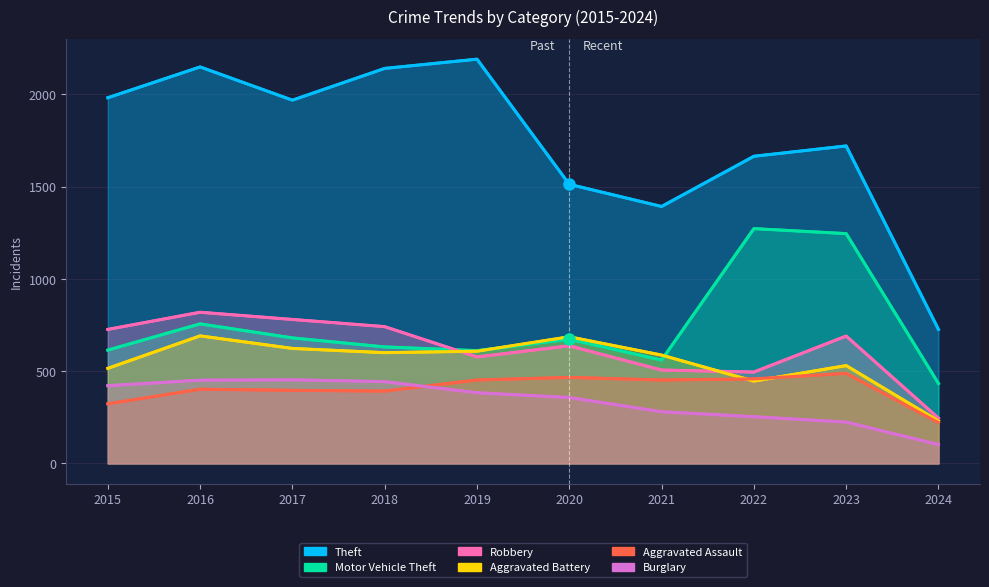

True or false: Aggravated Assault has a value of 488 at 2023.

True